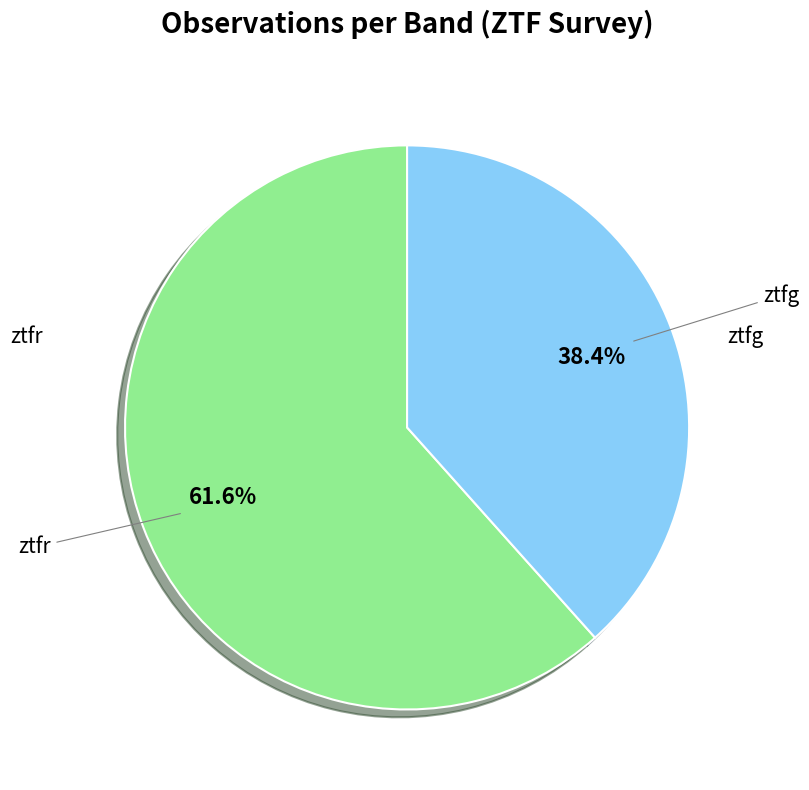

Is there a majority slice in this chart?

Yes